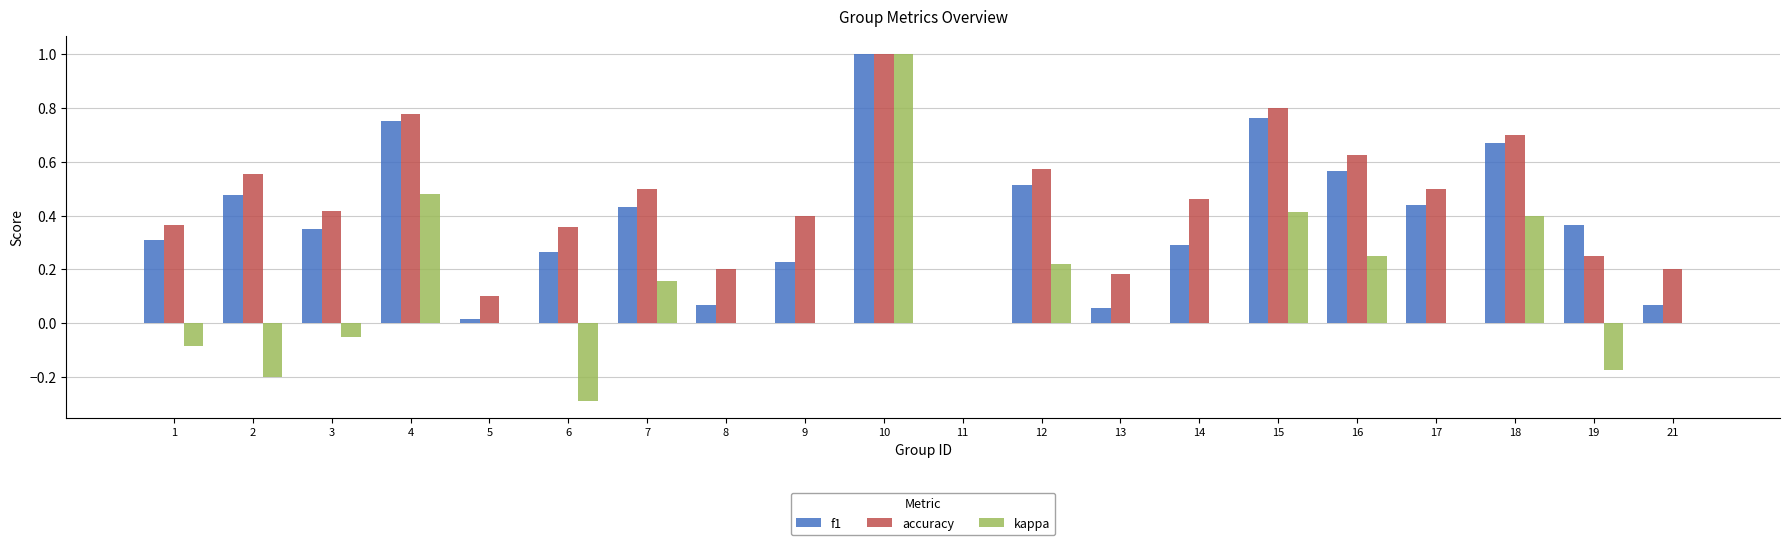

True or false: kappa has a value of 0.4 at 18.

True